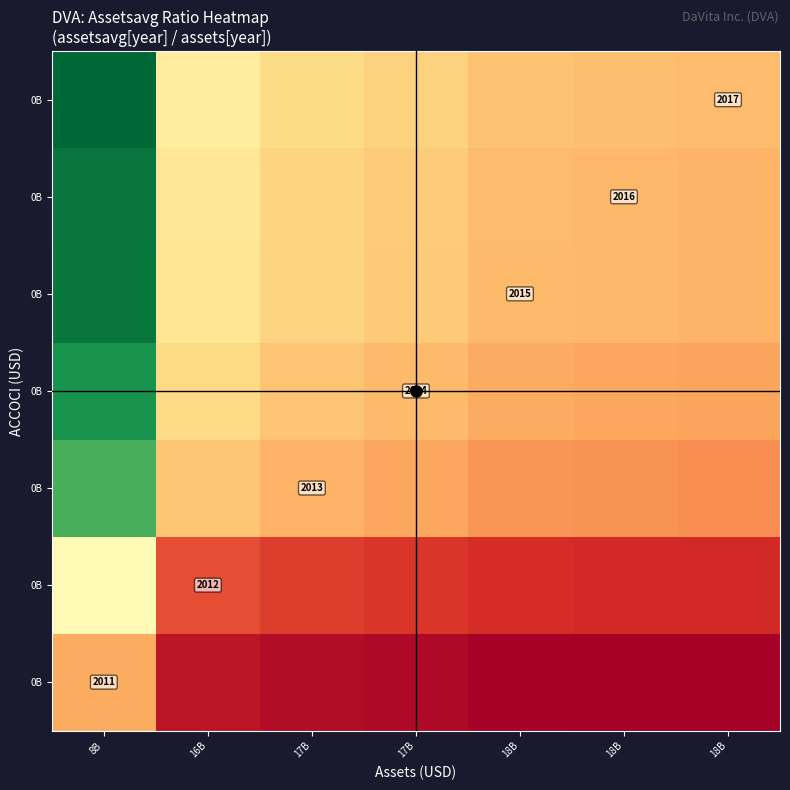

Which label corresponds to the smallest value in the chart?

18B